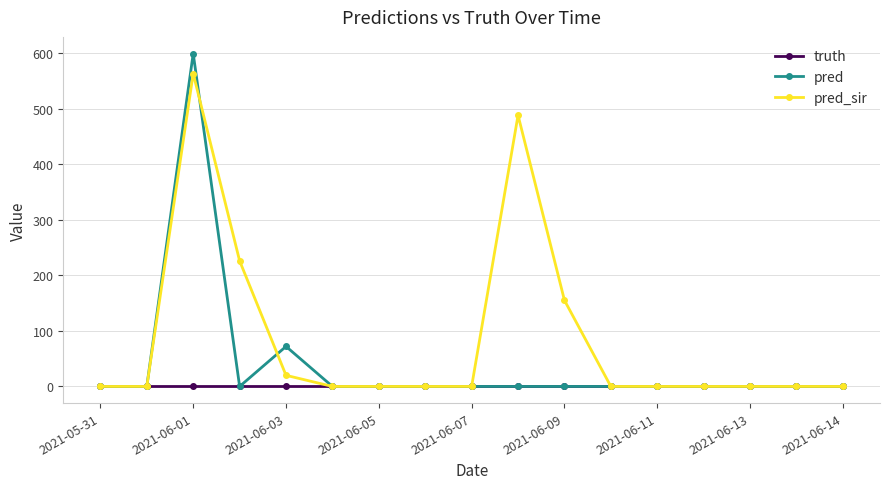

How many distinct data groups are displayed?

3